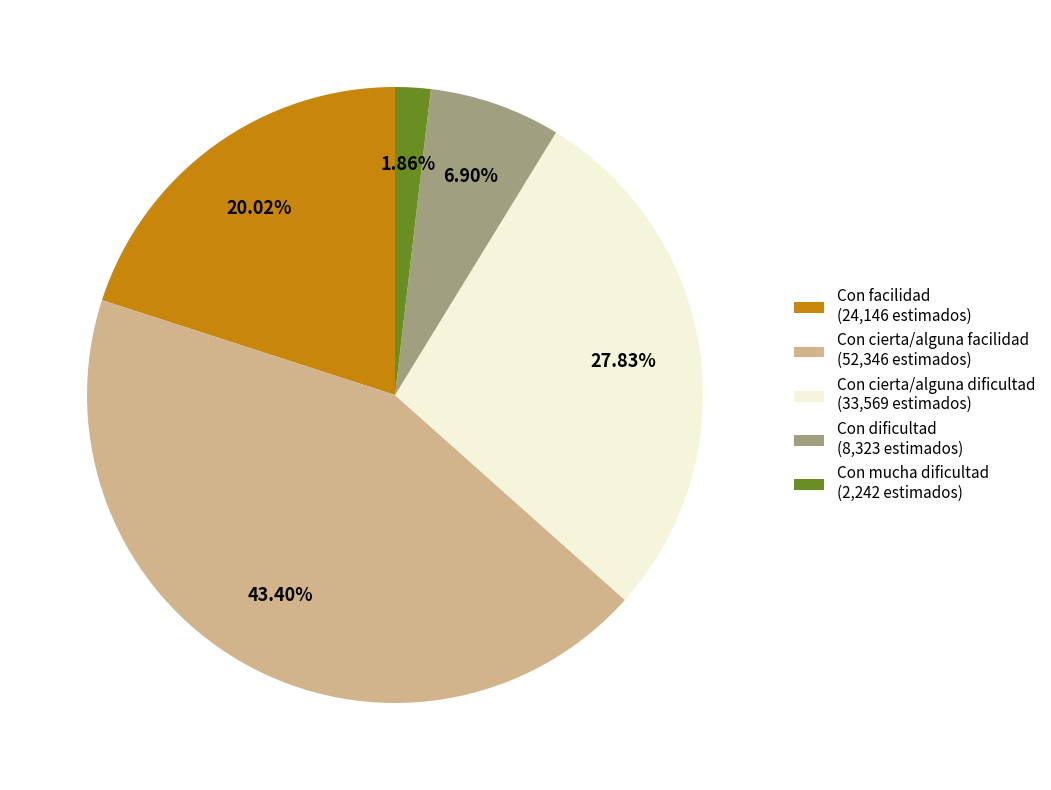

Rank the categories by value from highest to lowest.

Con cierta/alguna facilidad (52,346 estimados), Con cierta/alguna dificultad (33,569 estimados), Con facilidad (24,146 estimados), Con dificultad (8,323 estimados), Con mucha dificultad (2,242 estimados)